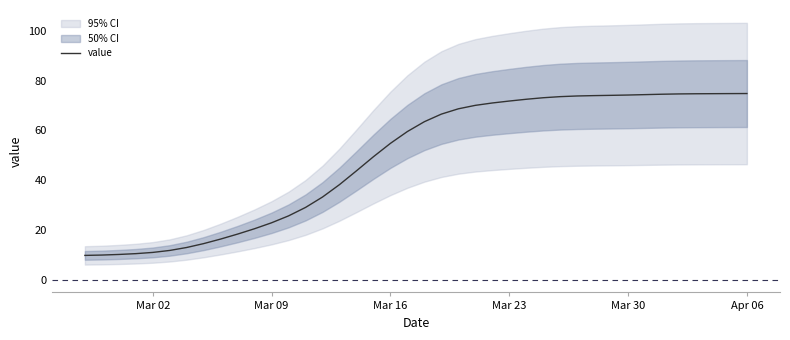

What is the highest value of the value series?

74.8